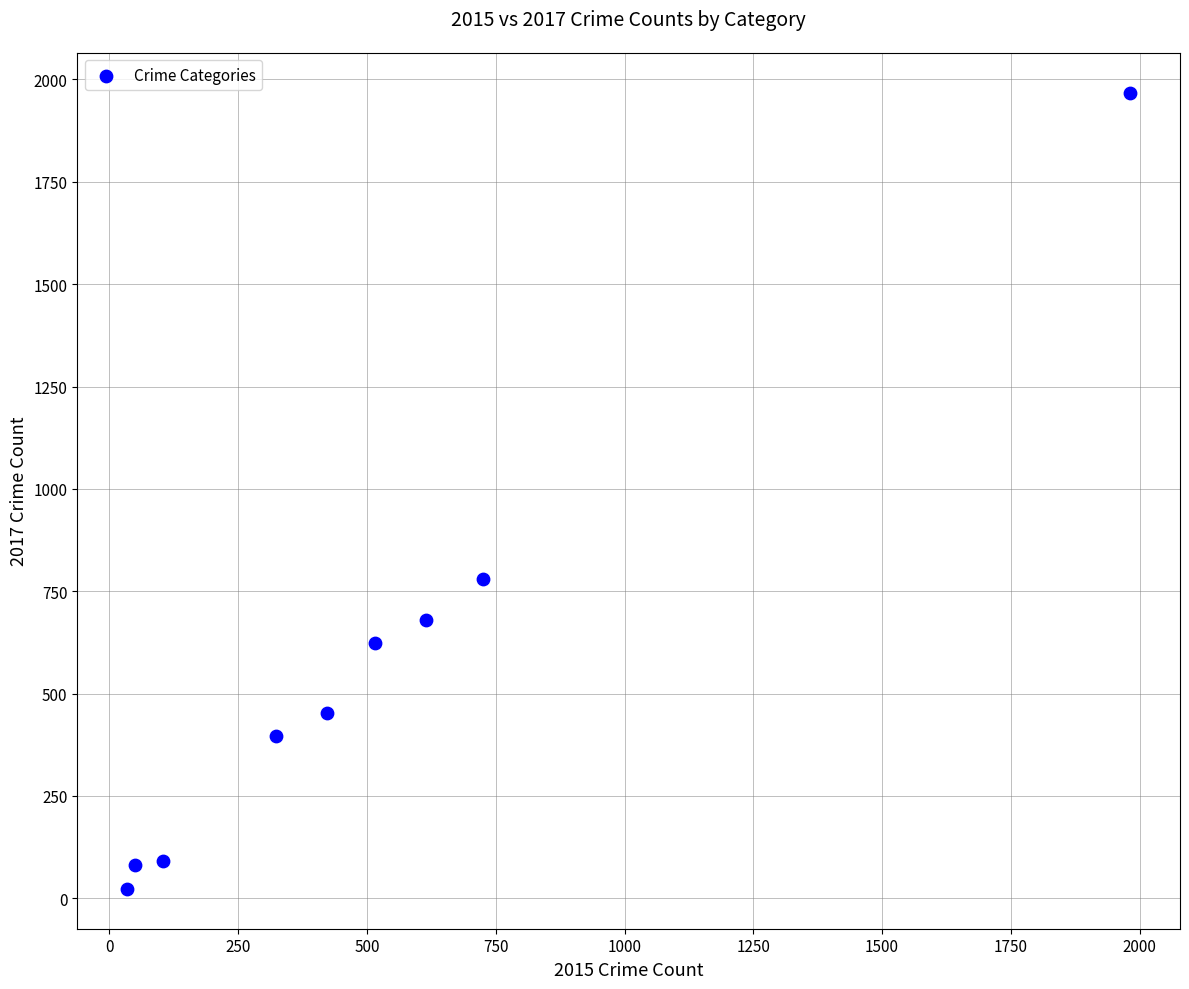

What Y value in the scatter plot is closest to 995?

780